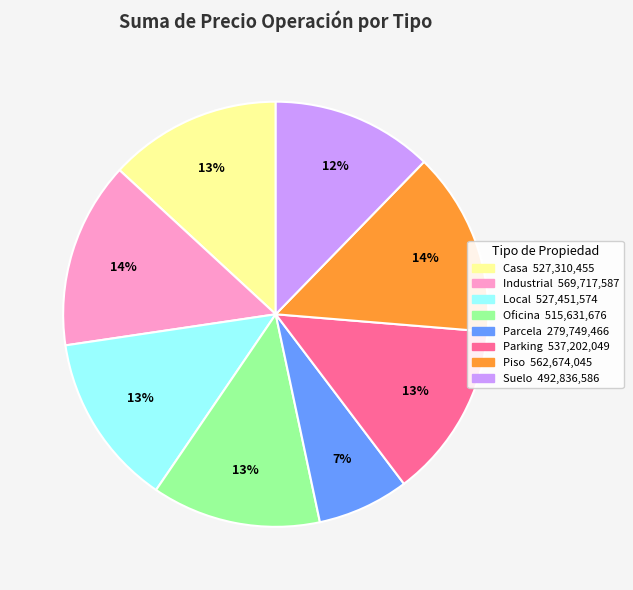

Which slice is the smallest?

Parcela